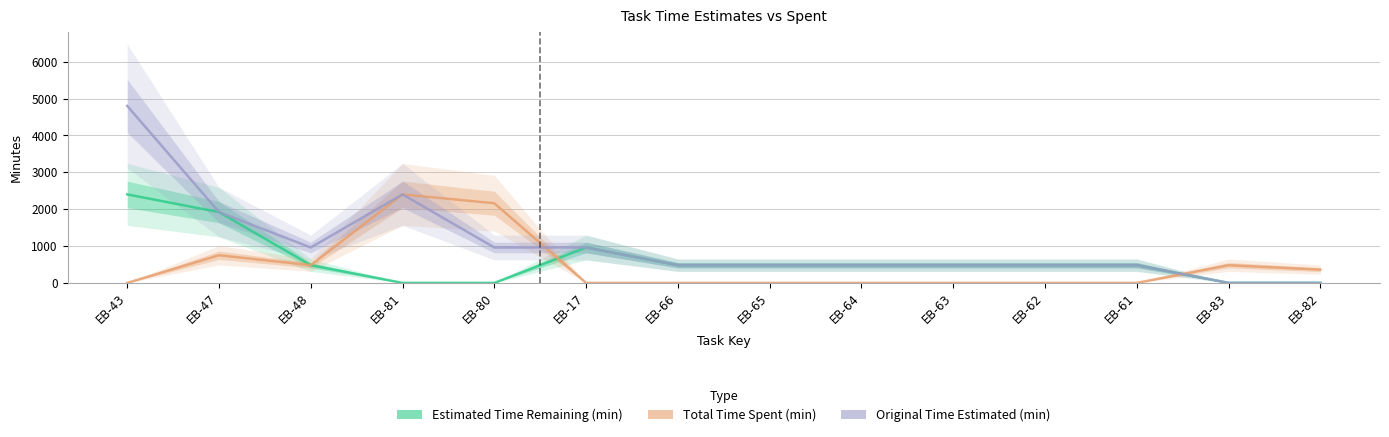

Which has a higher value, EB-47 or EB-64?

EB-47